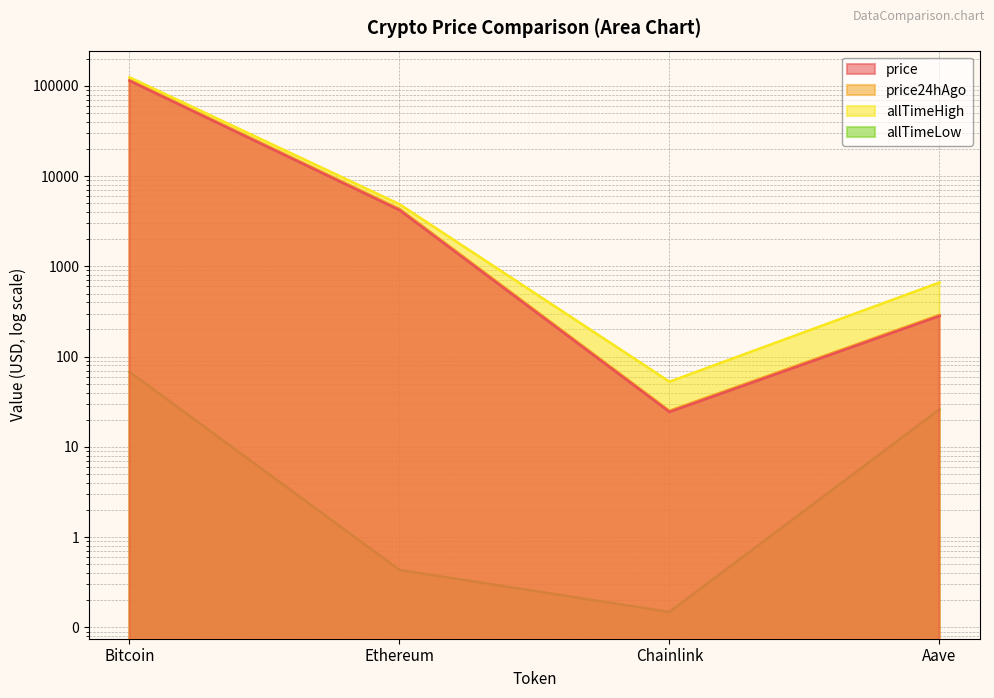

True or false: allTimeLow has a value of 0.4 at Ethereum.

True